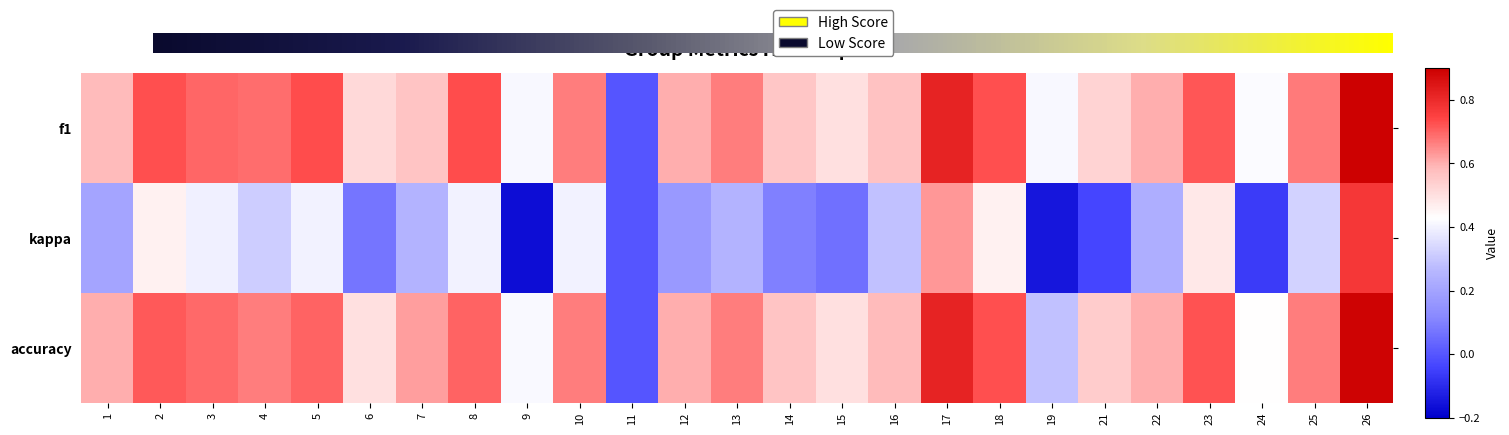

List the labels in order of kappa value, smallest first.

9, 19, 24, 21, 11, 15, 6, 14, 12, 1, 22, 7, 13, 16, 4, 25, 3, 5, 8, 10, 18, 2, 23, 17, 26